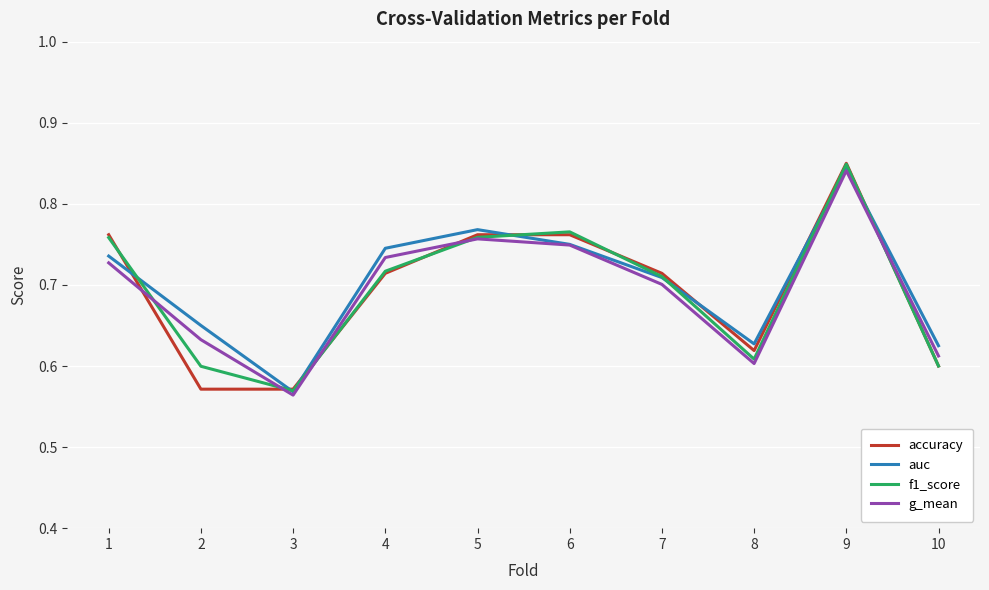

How many lines are shown in the chart?

4